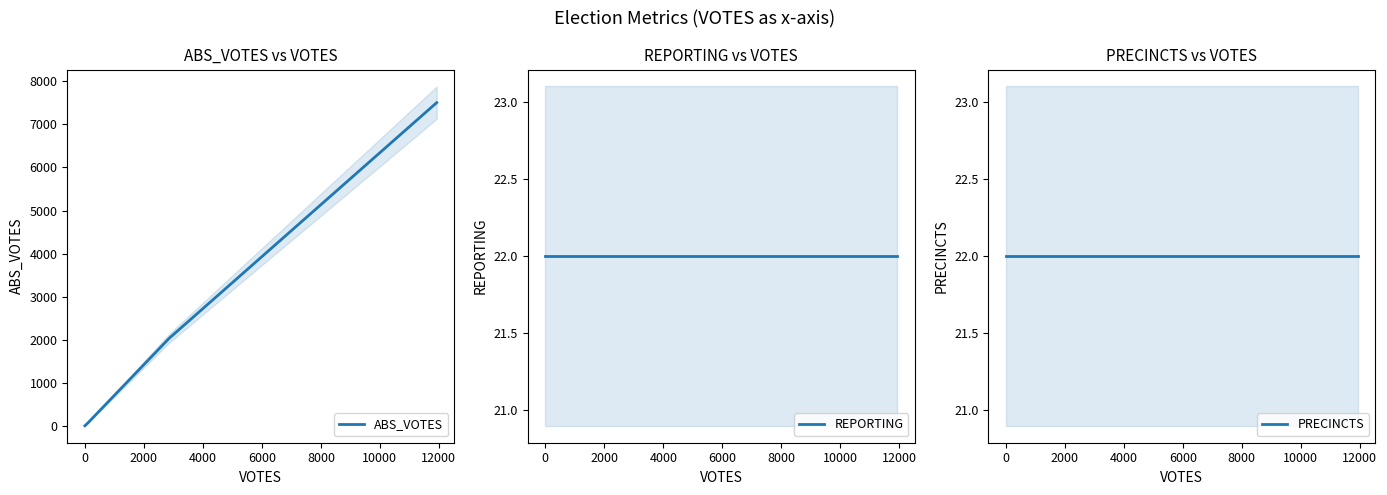

What is the spread (max minus min) of values at 2000?

56